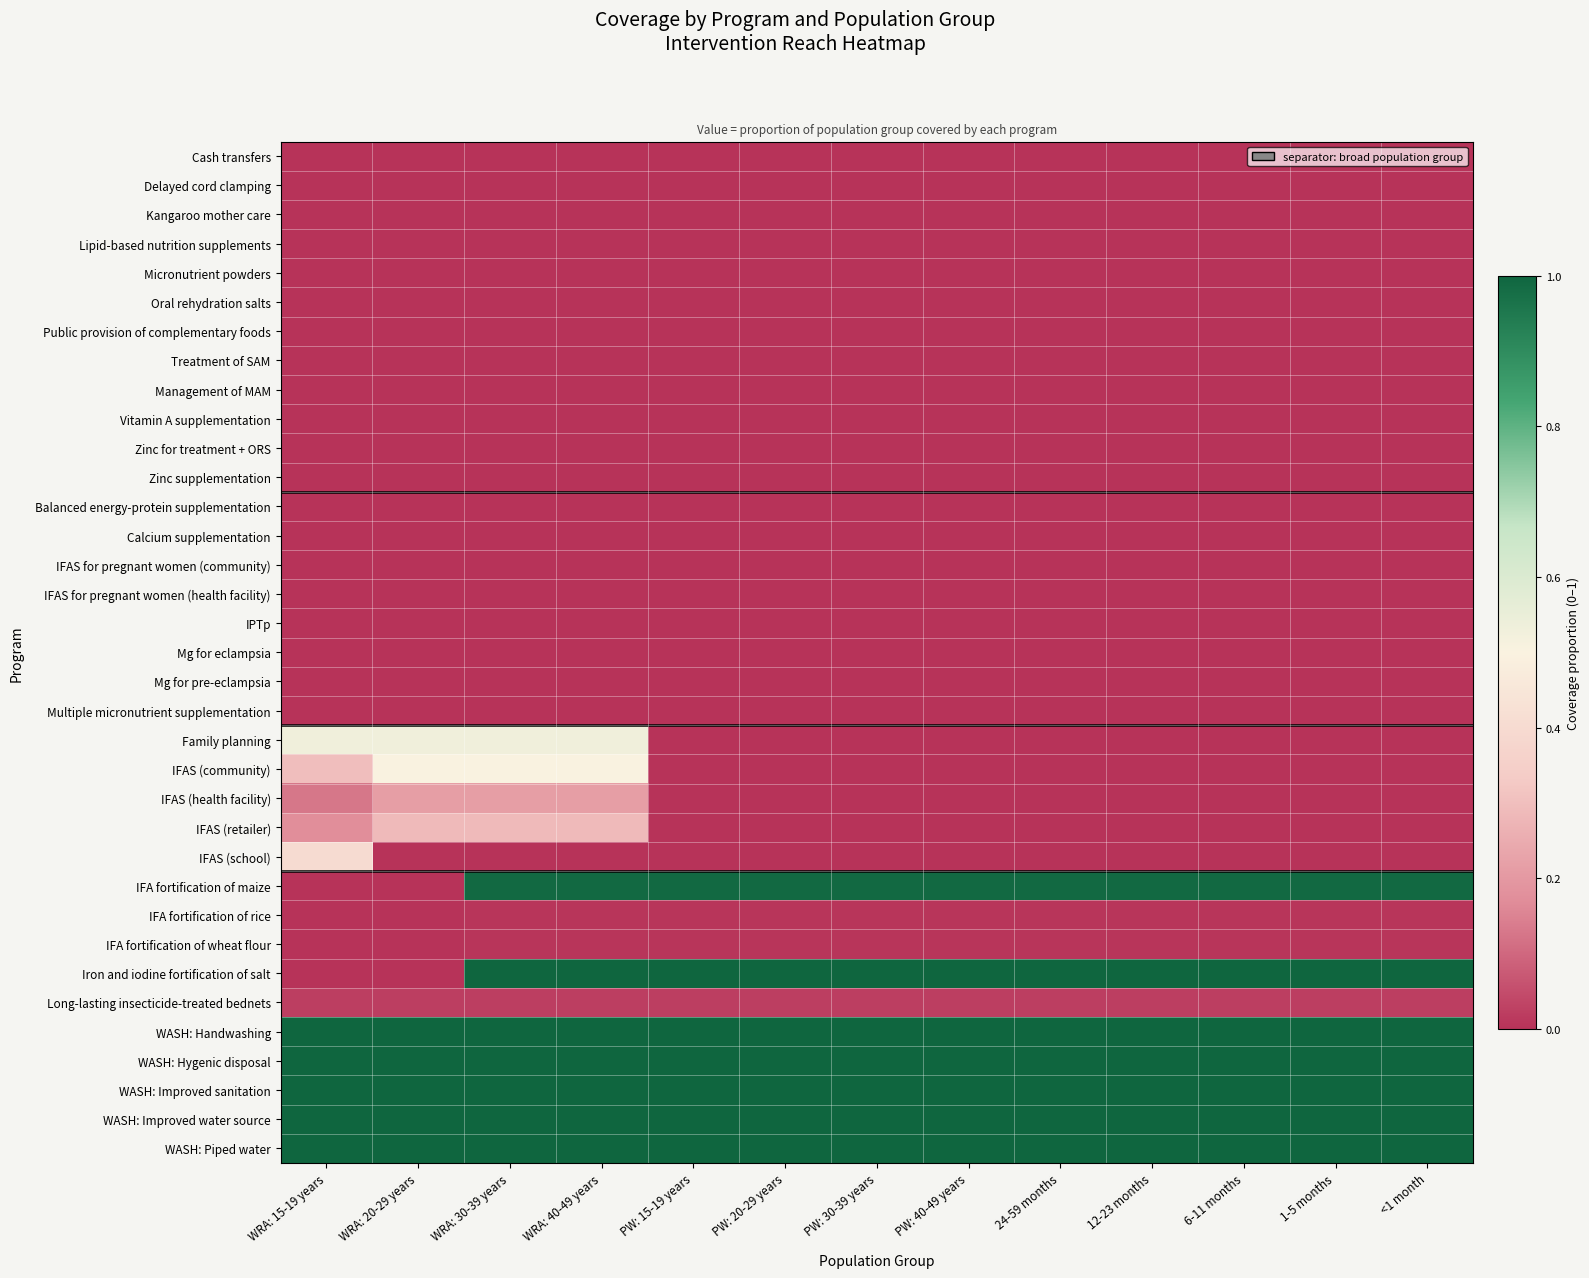

Which category has the highest value across all series?

WRA: 30-39 years